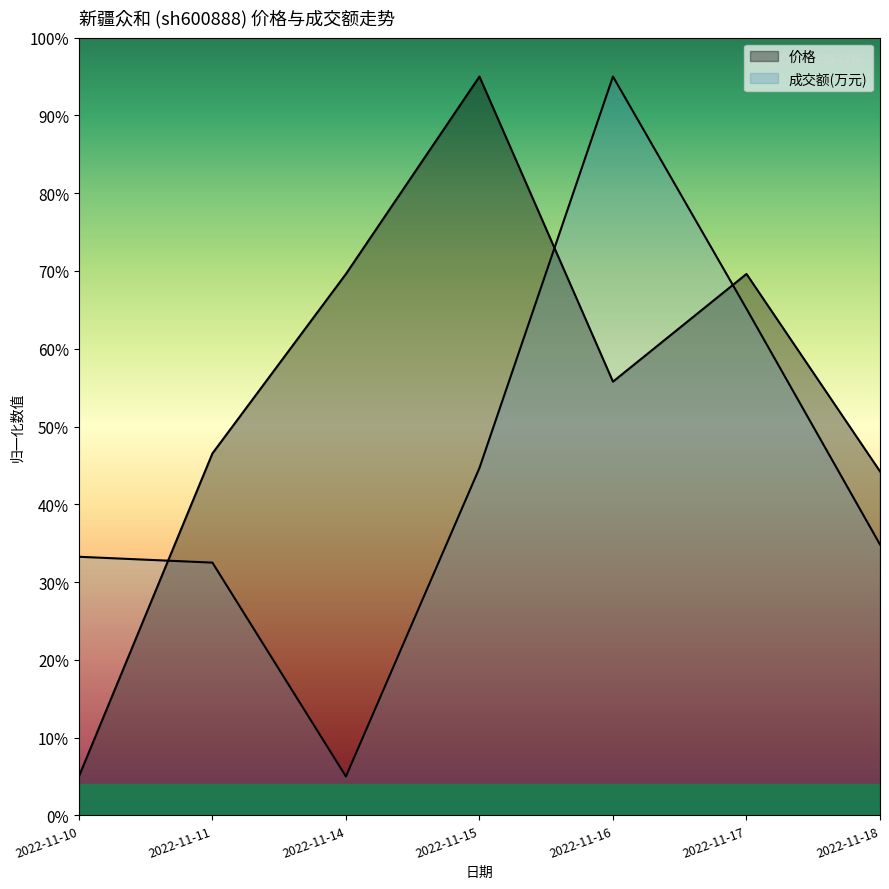

Count the number of categories in the chart.

7